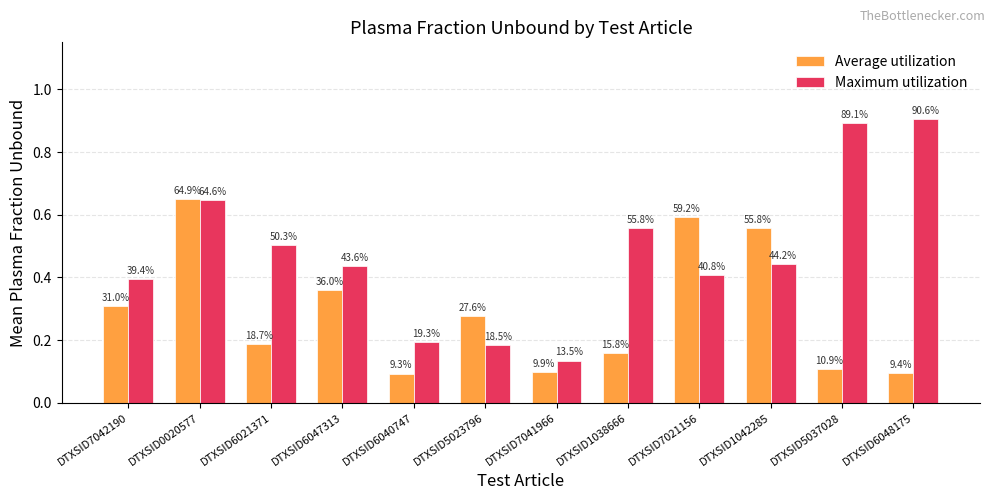

What is the total value across all series at DTXSID7042190?

0.7